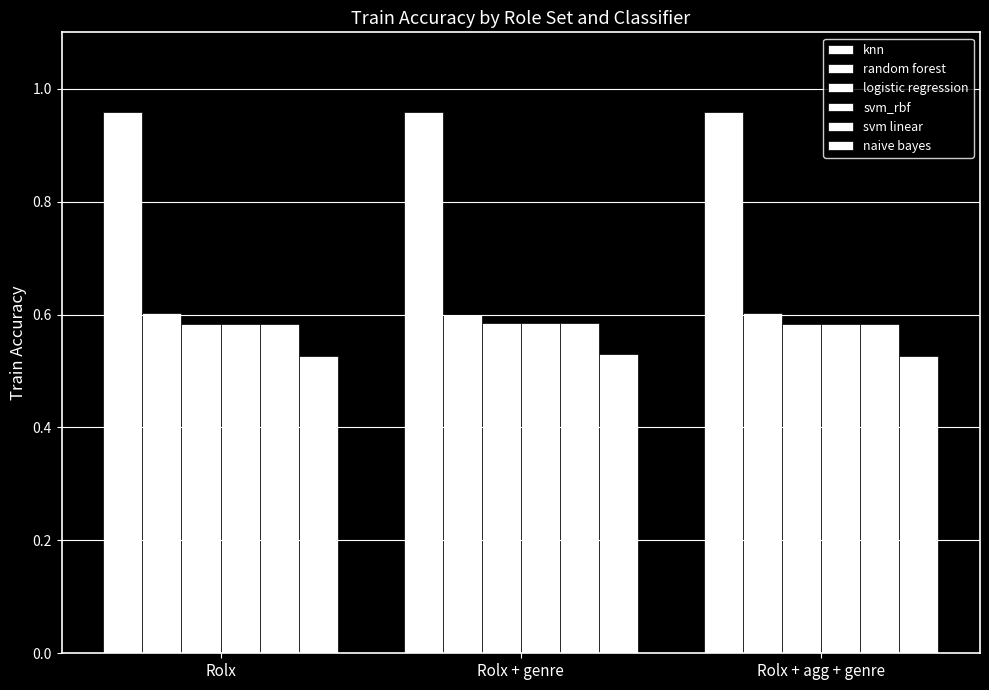

Between Rolx + agg + genre and Rolx, which is larger?

Rolx + agg + genre